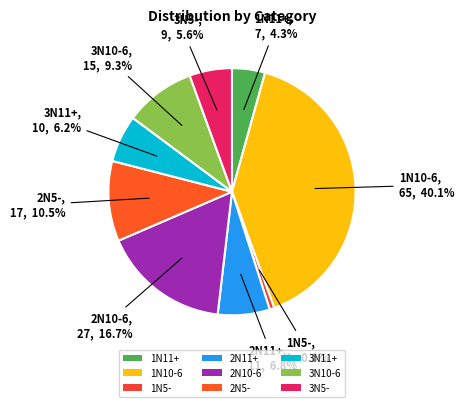

To the nearest percent, what portion does 2N10-6 represent?

17%